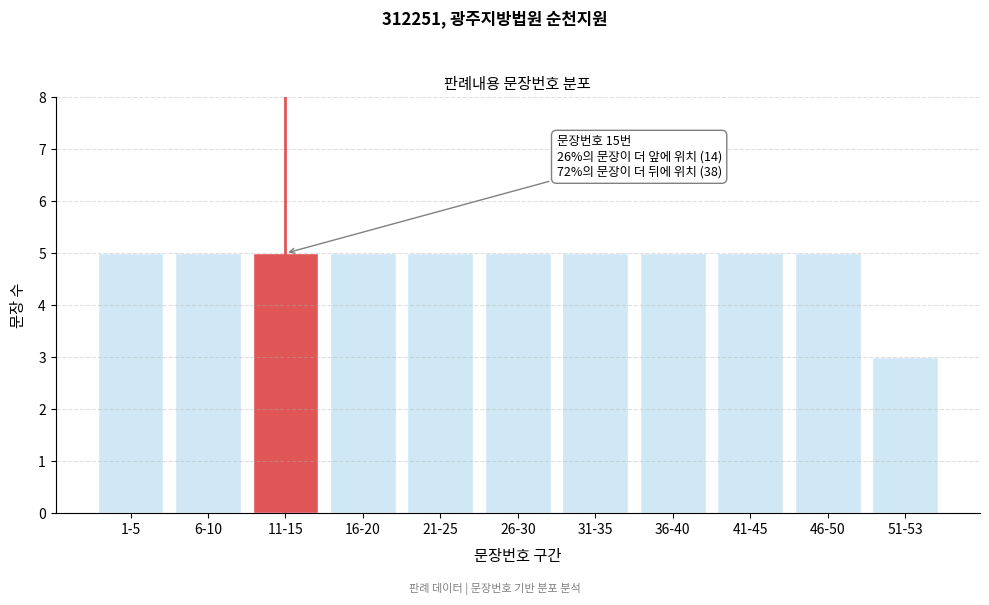

Reading left to right, extract all data points from this chart.

5	5	5	5	5	5	5	5	5	5	3